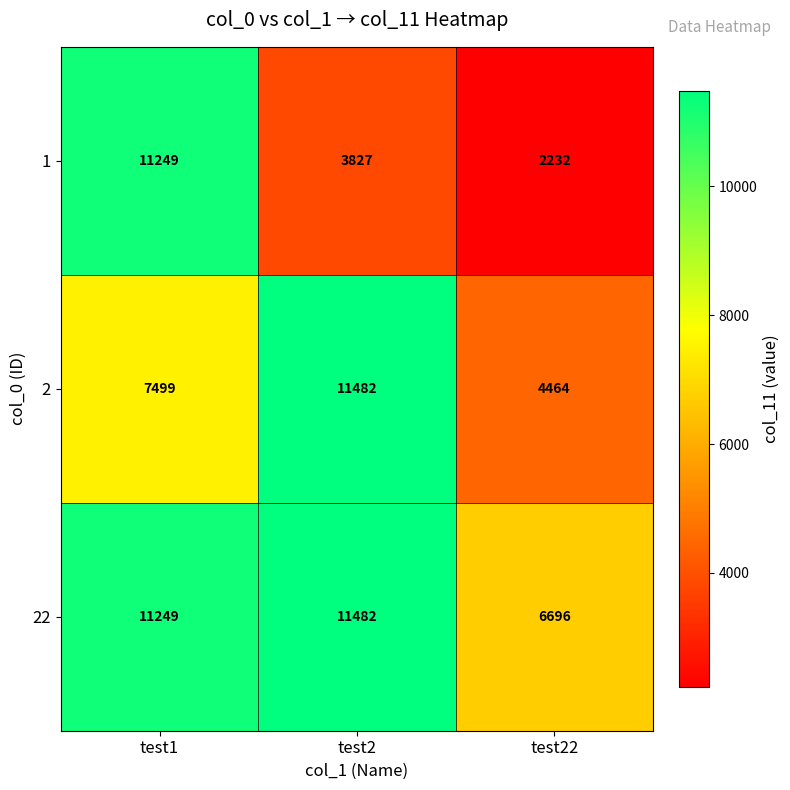

List the series in order of their overall mean, lowest first.

1, 2, 22